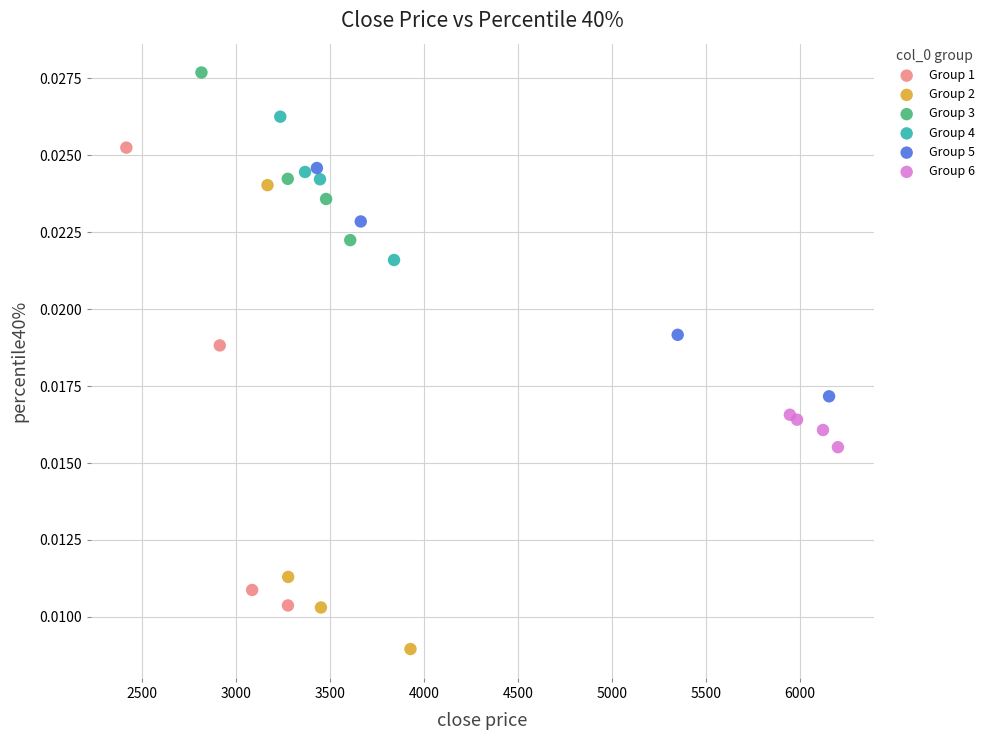

Which series reaches the minimum Y coordinate?

Group 2